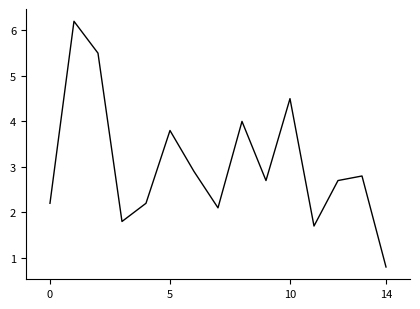

How many interior local valleys (lower than both neighbors) does the data have?

4